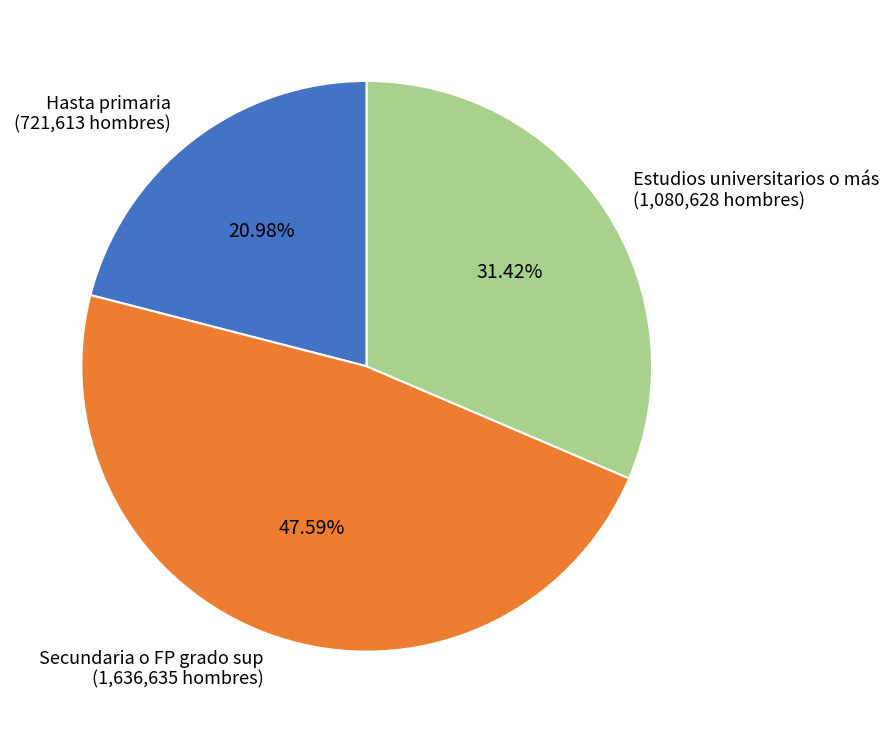

How many slices are in this pie chart?

3